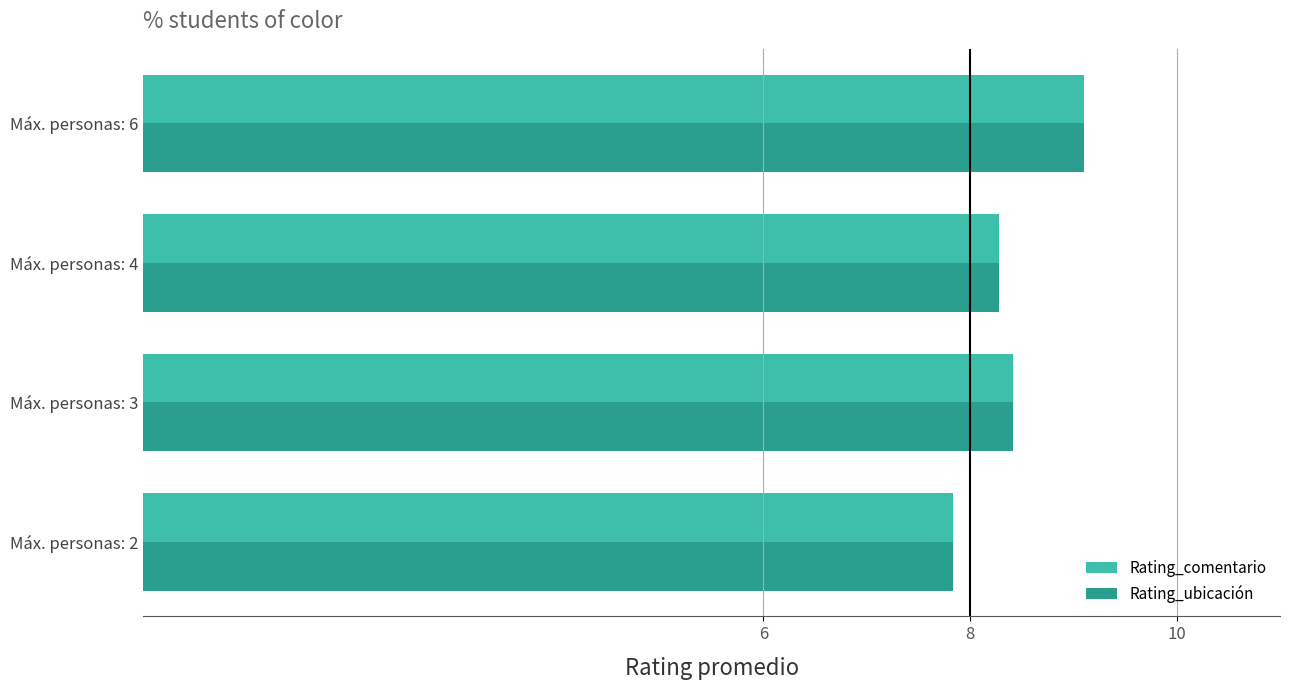

What is the minimum value shown in the chart?

7.8